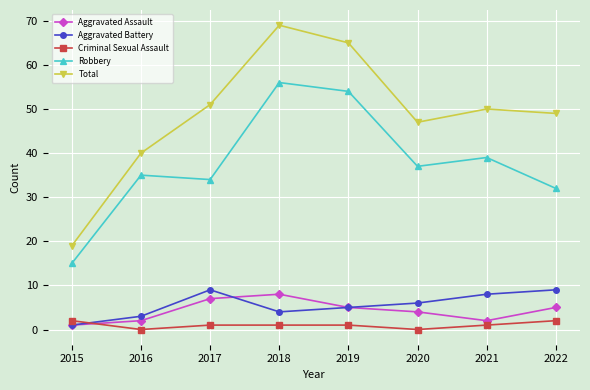

At 2022, list the series in order from largest to smallest.

Total, Robbery, Aggravated Battery, Aggravated Assault, Criminal Sexual Assault